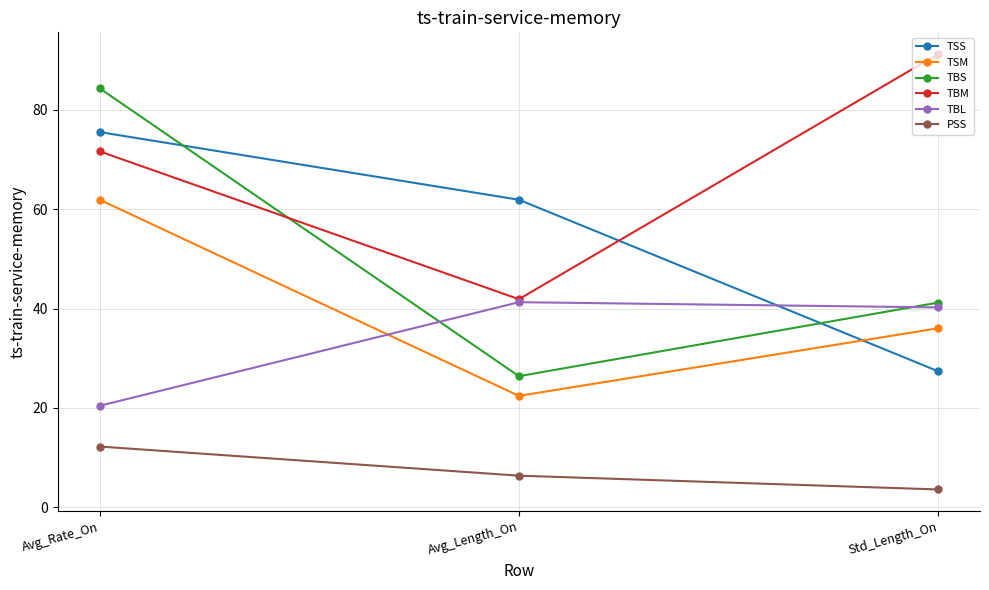

What is the average value of the TBM series?

68.3